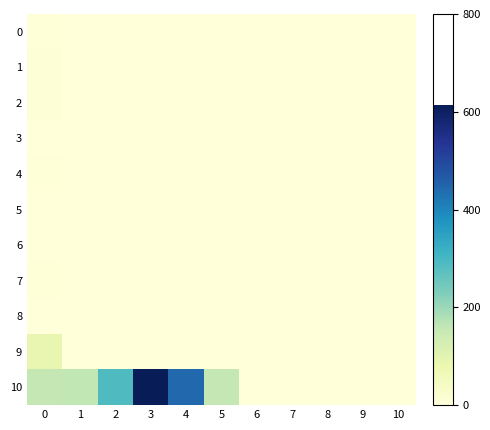

Which series has the largest total across all categories?

10